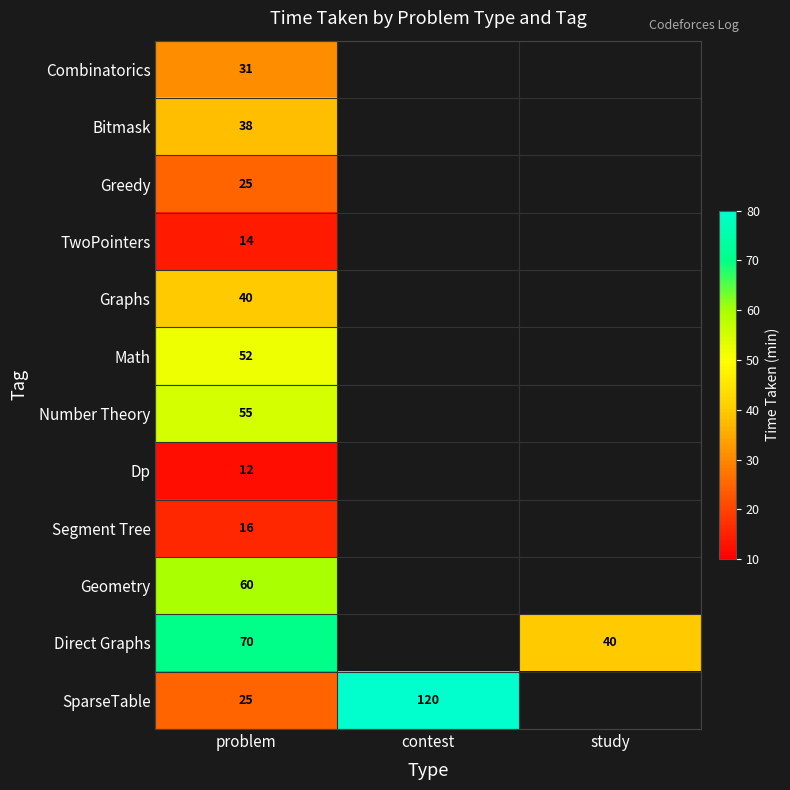

The SparseTable series shows 120 at contest. True or false?

True